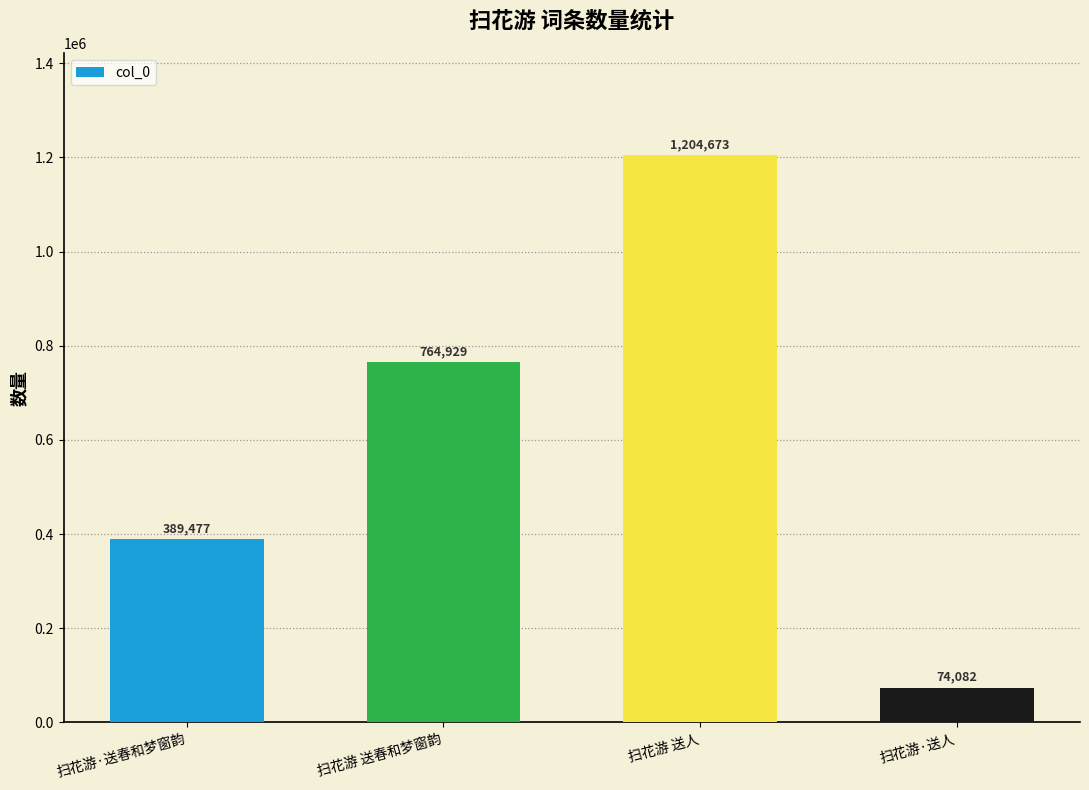

How many values are below 764929?

2